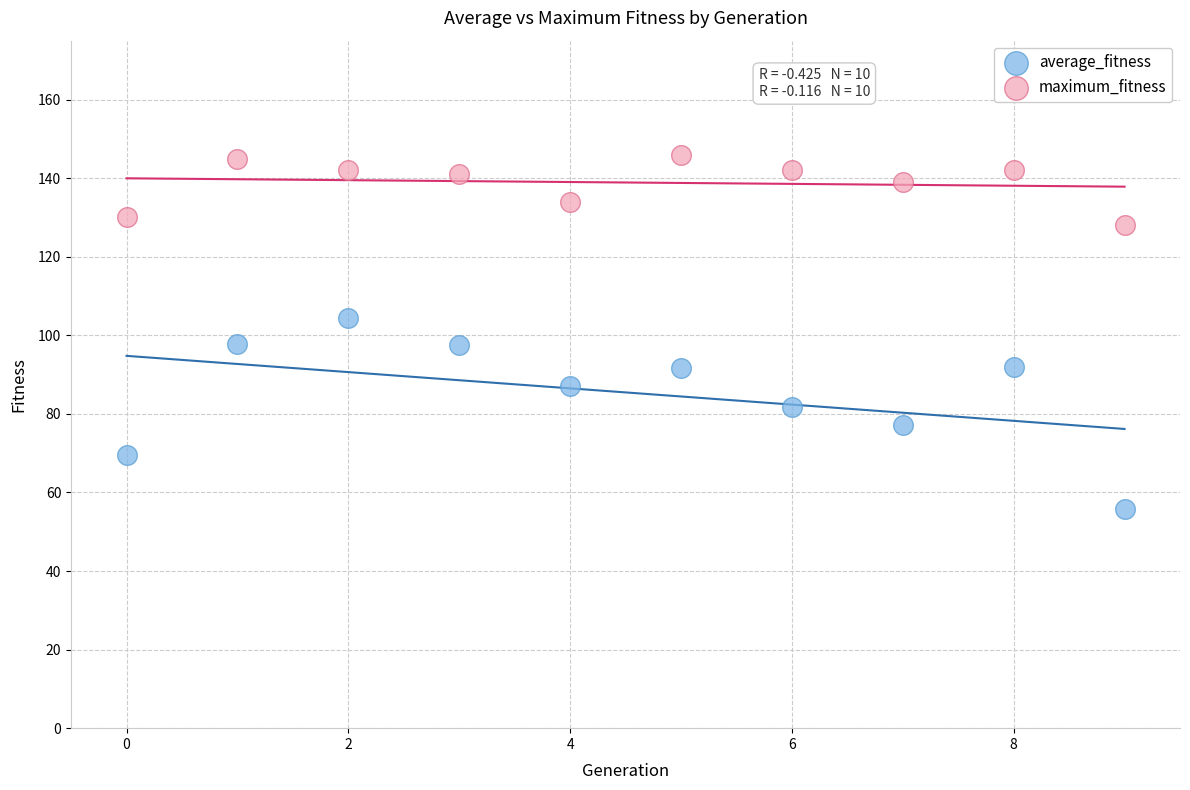

Which series has the largest Y range (max minus min)?

average_fitness